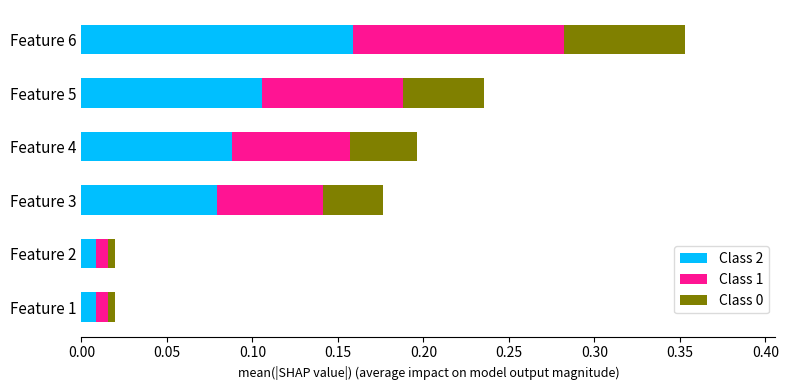

At which category is the sum across all series the highest?

Feature 6